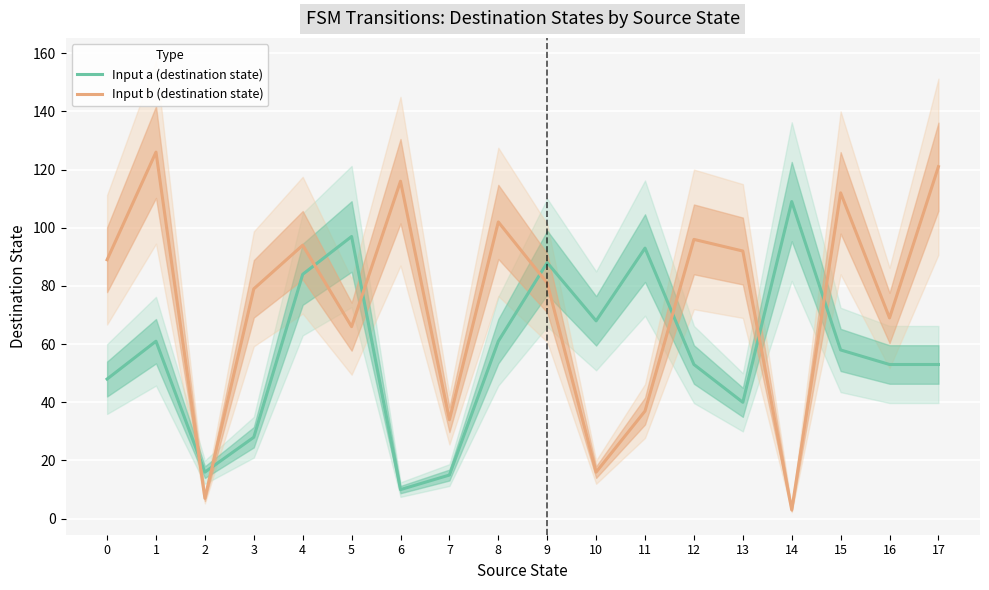

Is it true that Input a (destination state) equals 149 at 14?

False